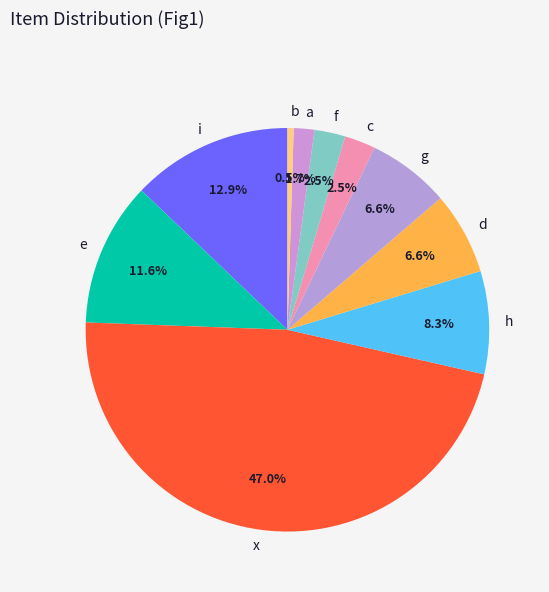

What percentage is the i slice, to the nearest percent?

13%